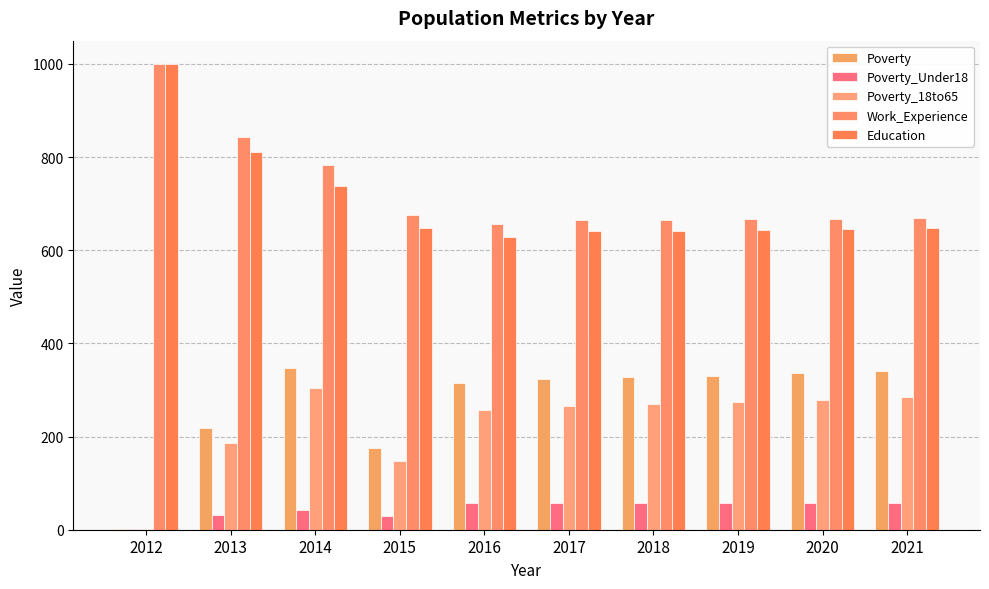

What is the smallest value displayed?

1